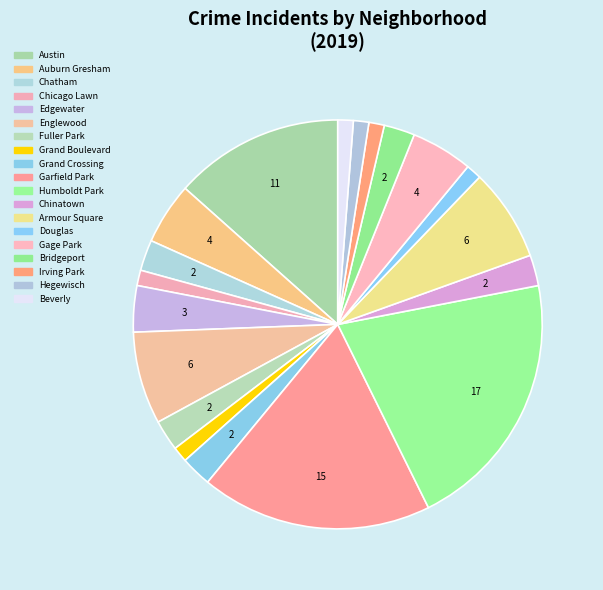

How many segments does this pie chart have?

19